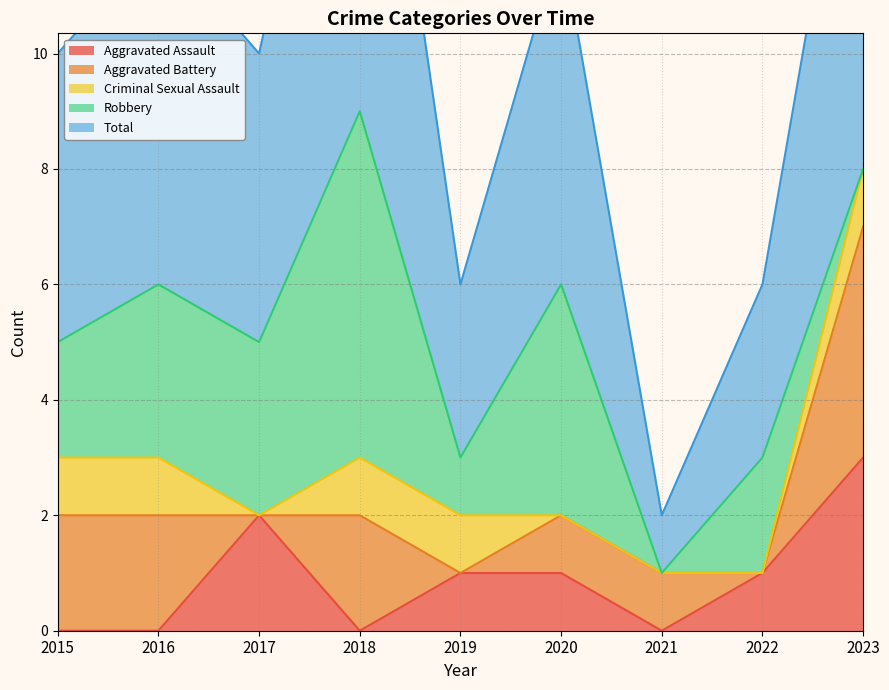

Between 2015 and 2022, which series saw the biggest shift?

Aggravated Battery